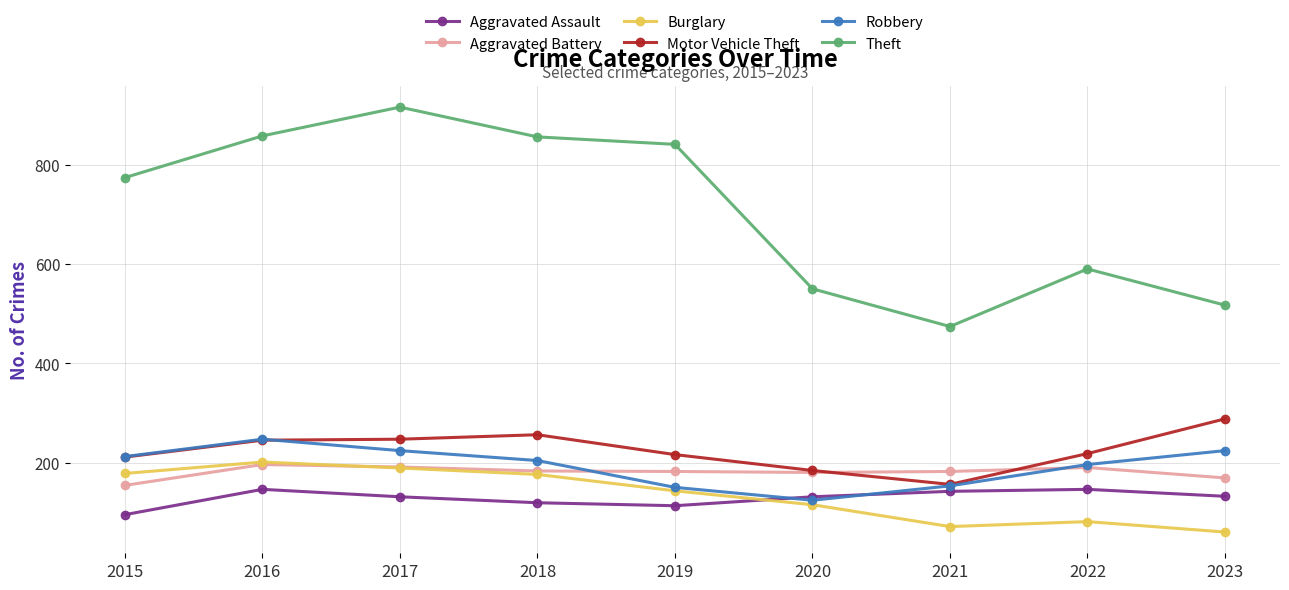

The value of Robbery at 2023 is 224. True or false?

True